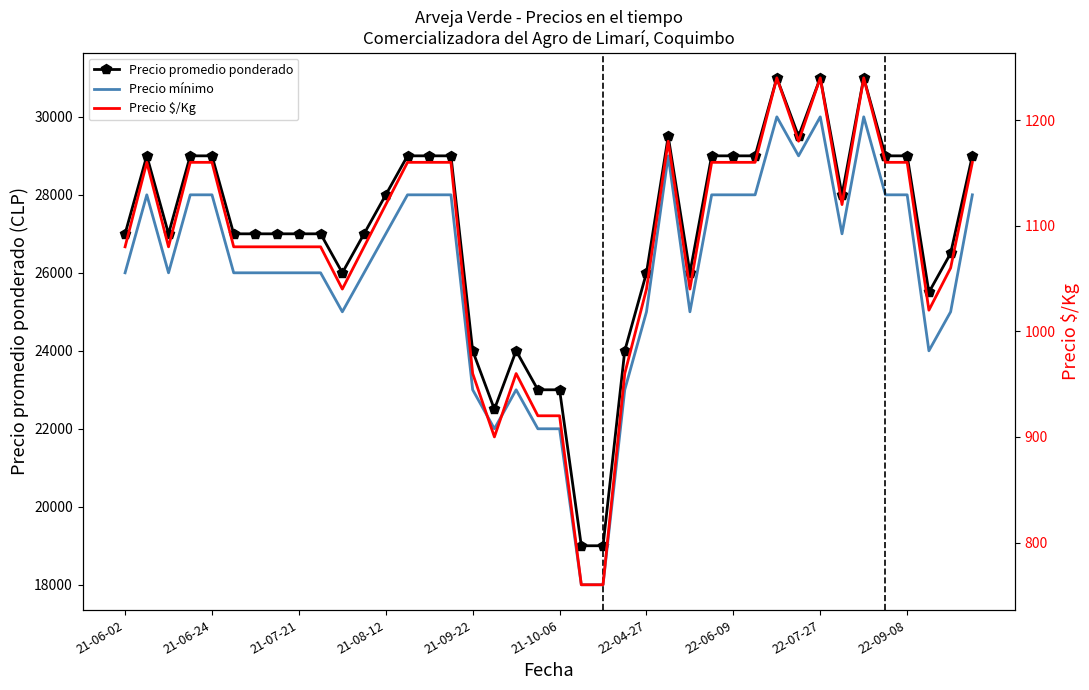

In Precio promedio ponderado, how many points are higher than both neighbors (excluding endpoints)?

6